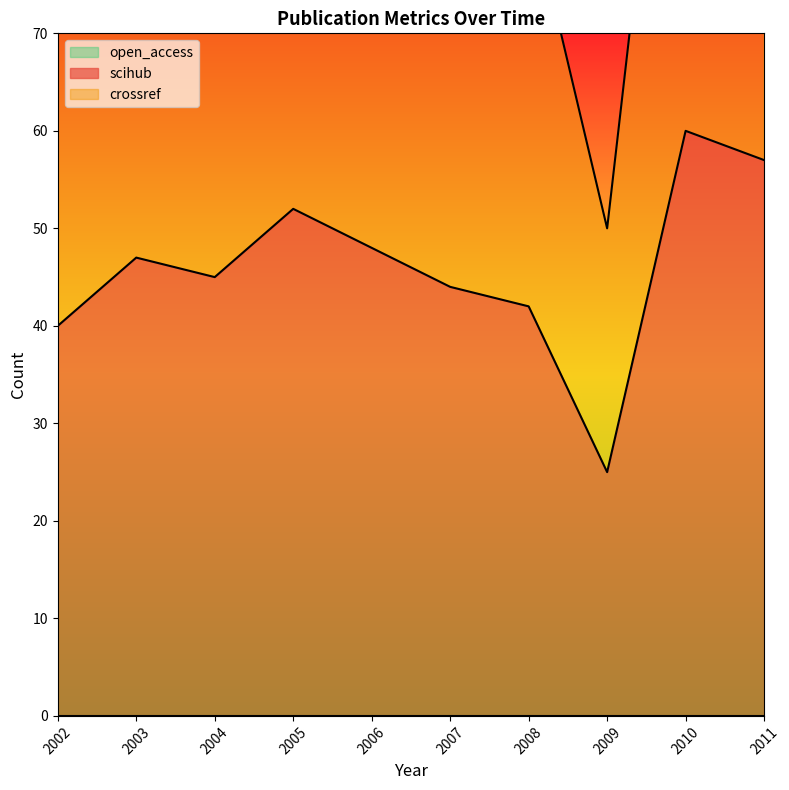

What is the difference between the maximum and minimum values in the scihub series?

35